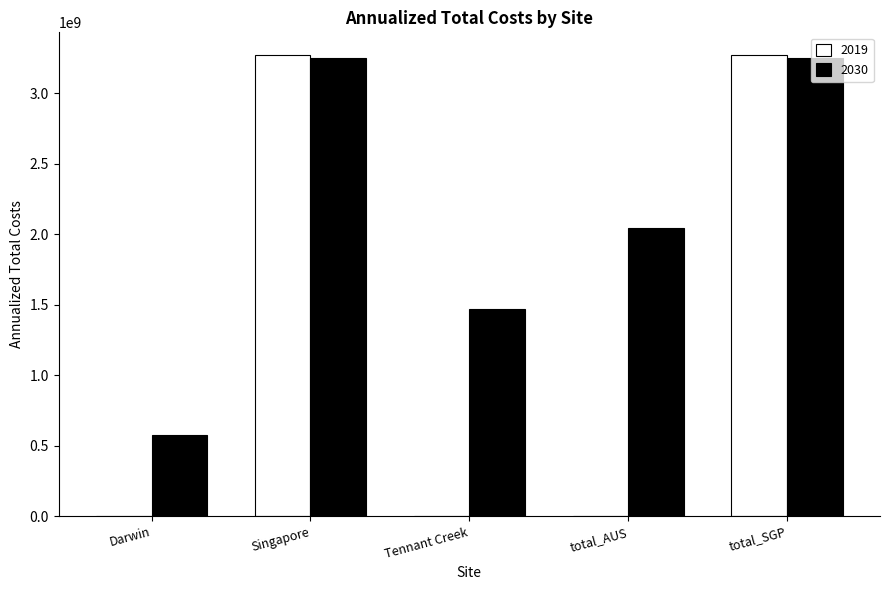

Does the chart contain stacked bars?

No